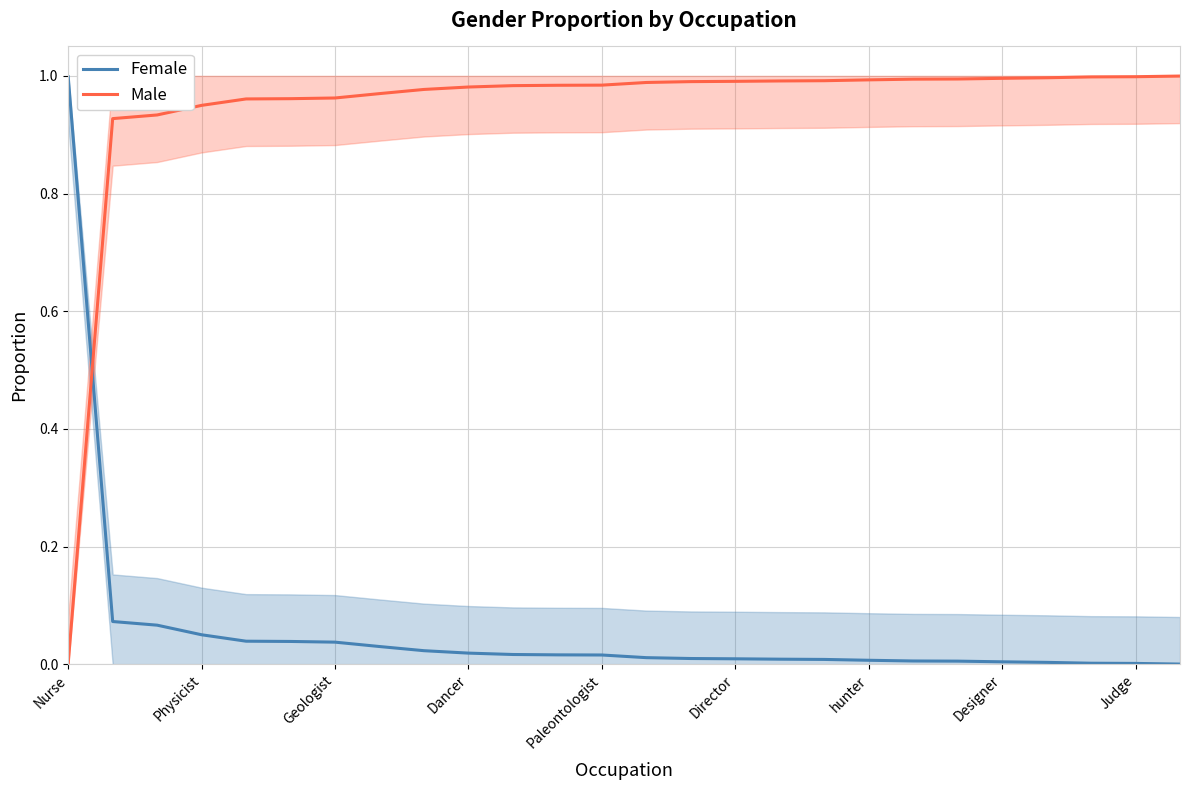

At which category is the sum across all series the highest?

Nurse